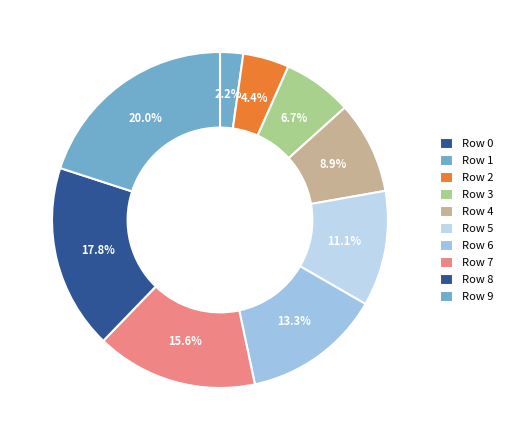

What is the total percentage of Row 8 and Row 2?

22.2%